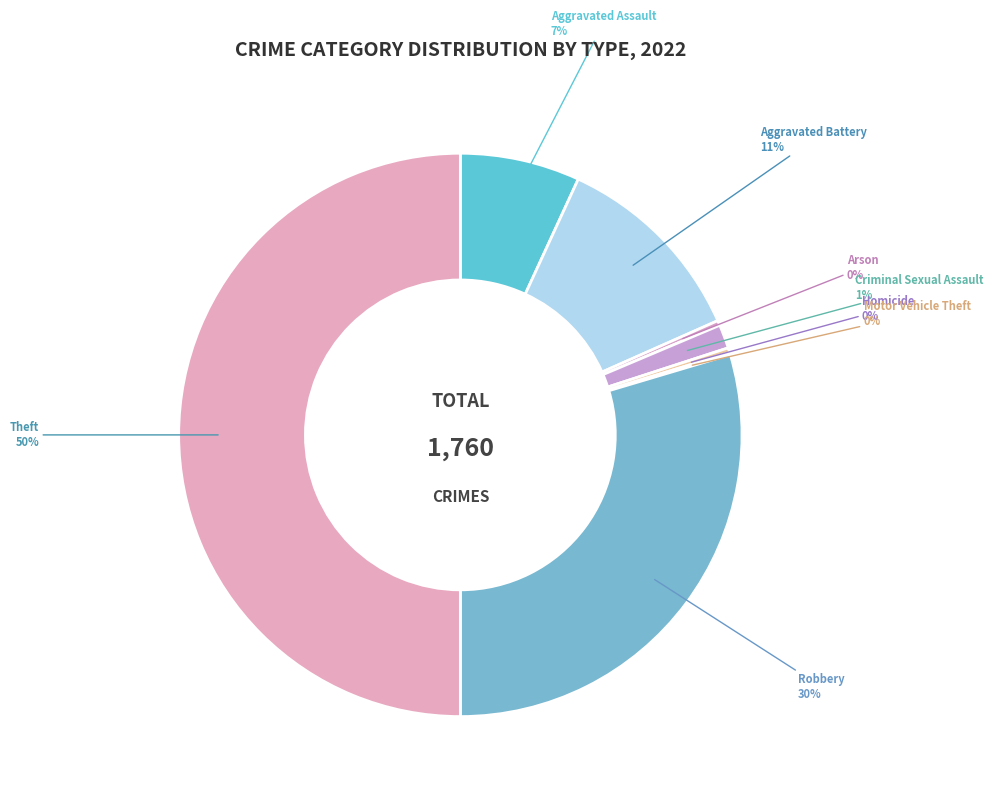

Between Aggravated Assault and Arson, which is larger?

Aggravated Assault